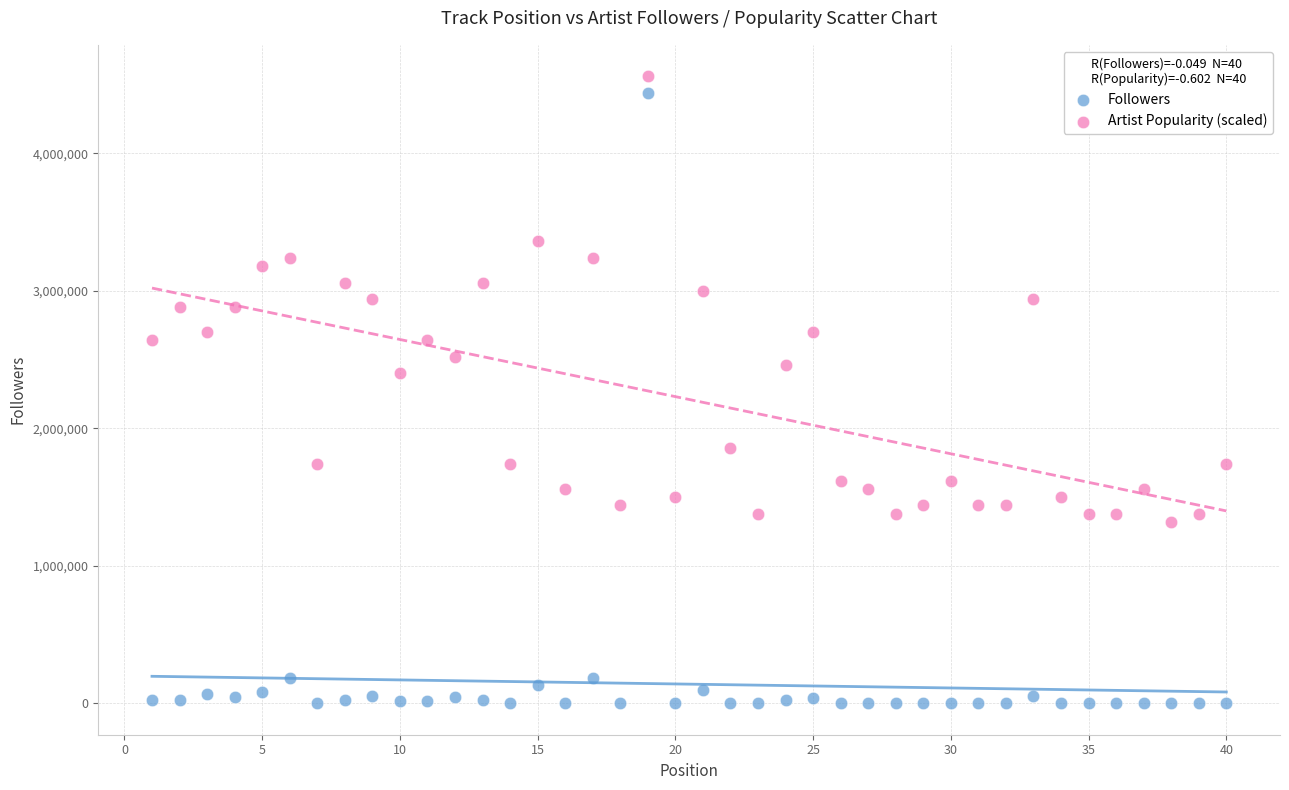

Across all data points, what is the range of X values (max minus min)?

39